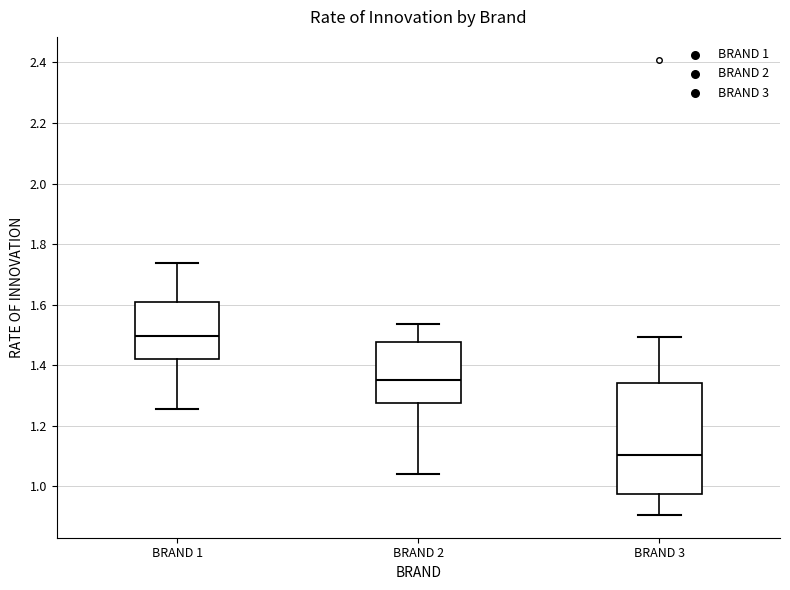

Which box has the lowest median line?

BRAND 3